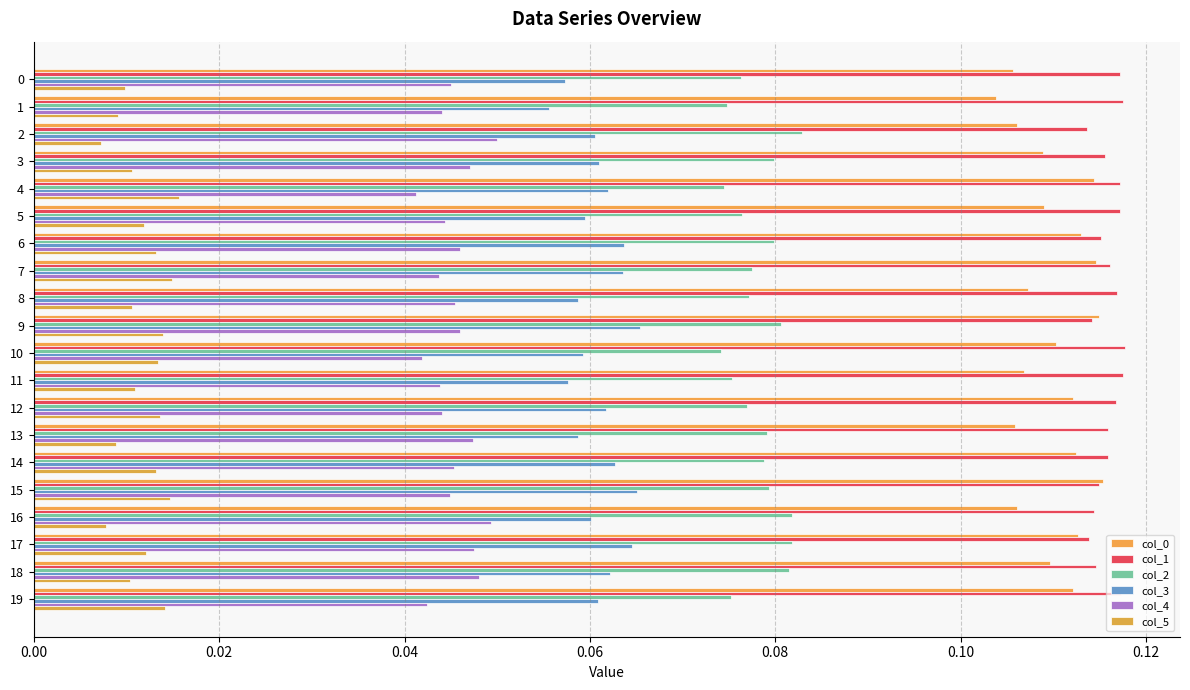

How many categories are shown in the chart?

20